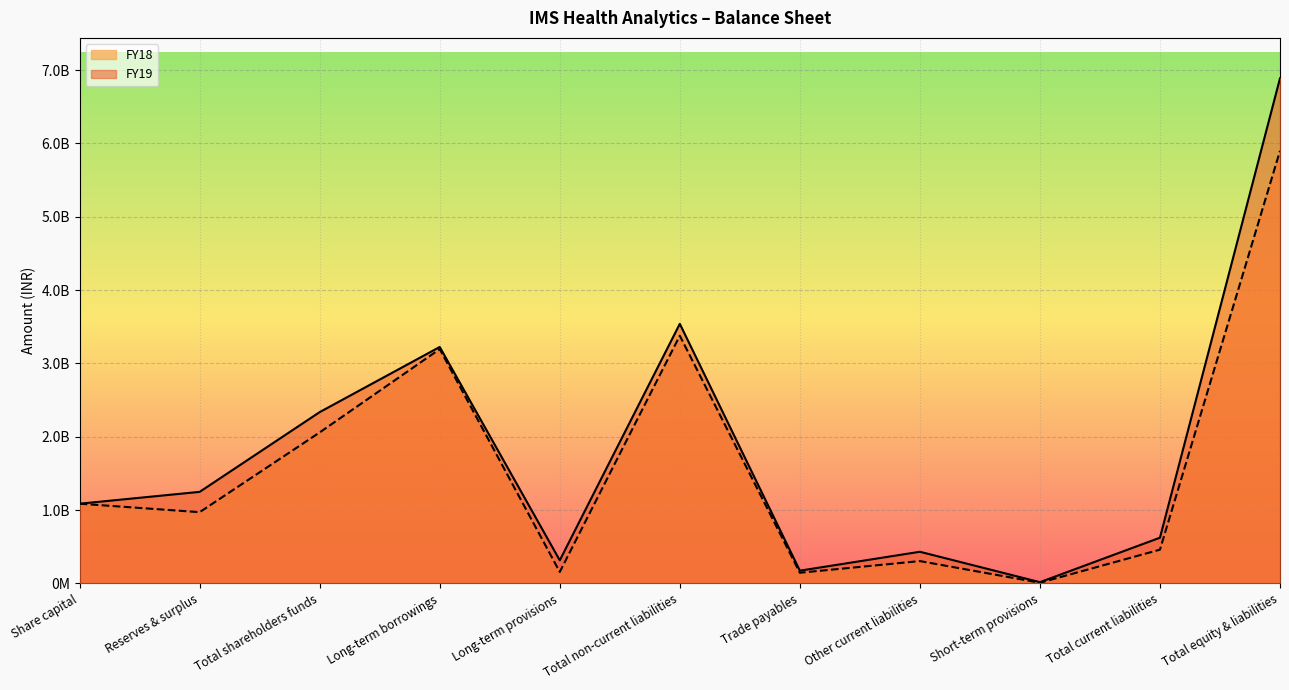

What value does the FY19 series have at Long-term provisions, to the nearest 10?

315274300